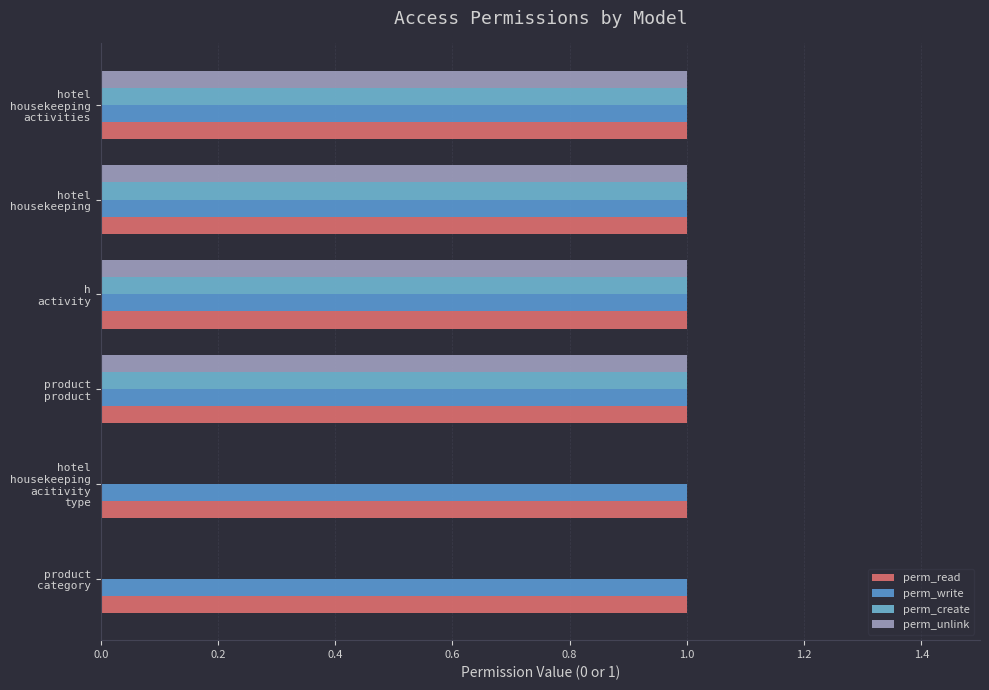

How many data points does each series have?

6